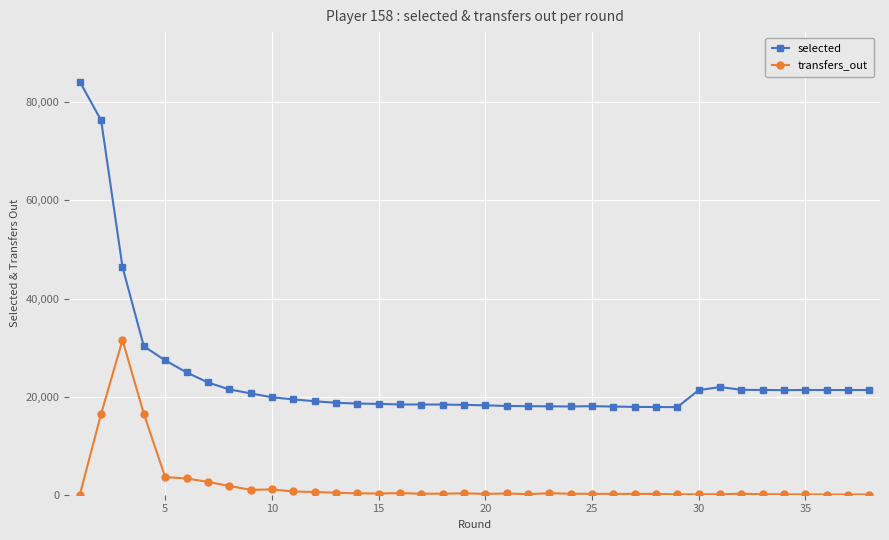

True or false: transfers_out has more than 1 points higher than both neighbors.

True